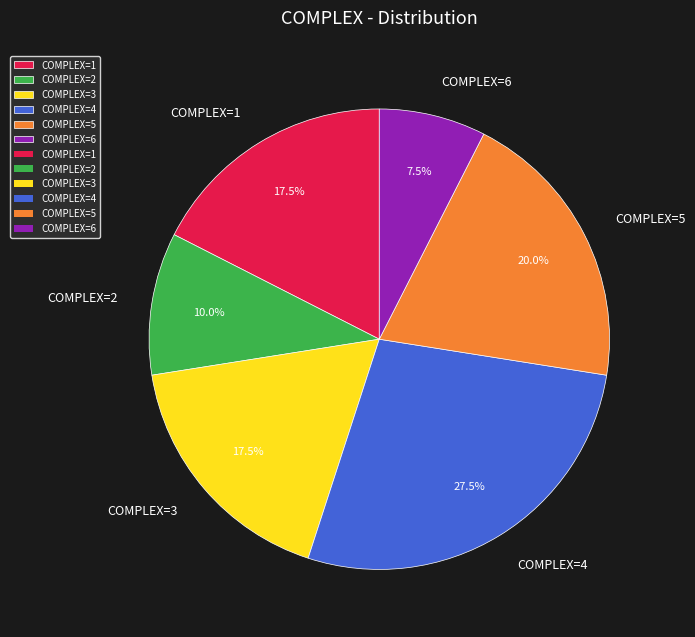

Which has a higher value, COMPLEX=3 or COMPLEX=2?

COMPLEX=3